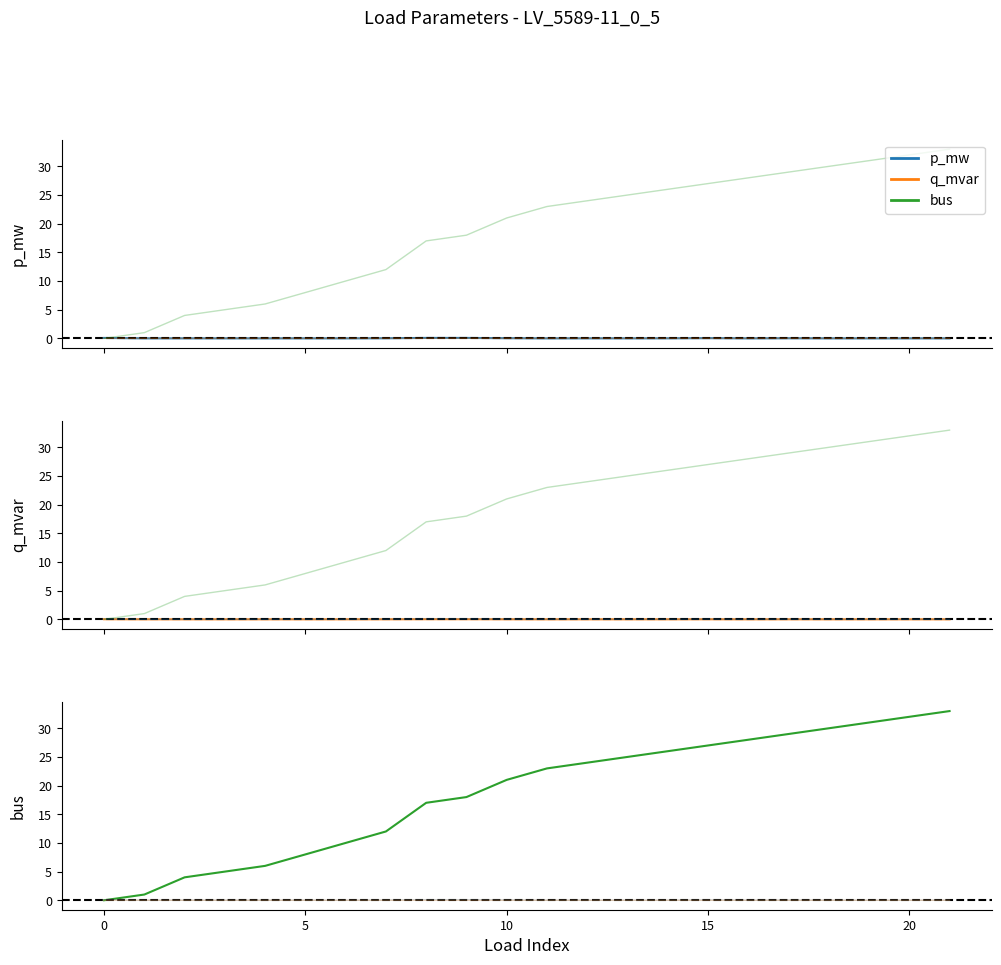

In p_mw, how many points are lower than both neighbors (excluding endpoints)?

7